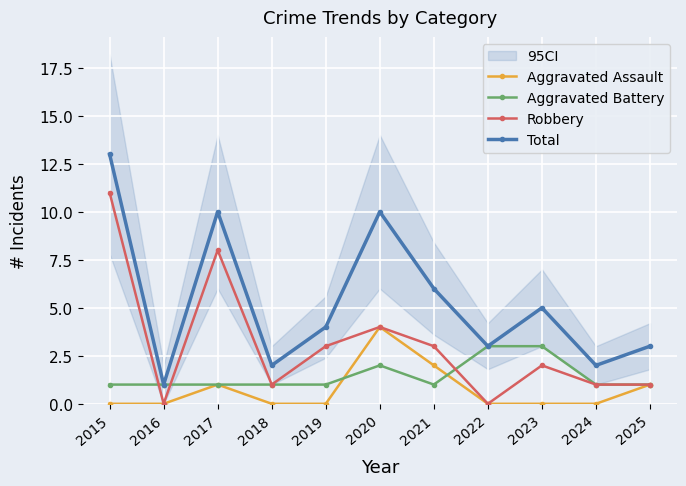

True or false: Robbery has a value of 2 at 2023.

True